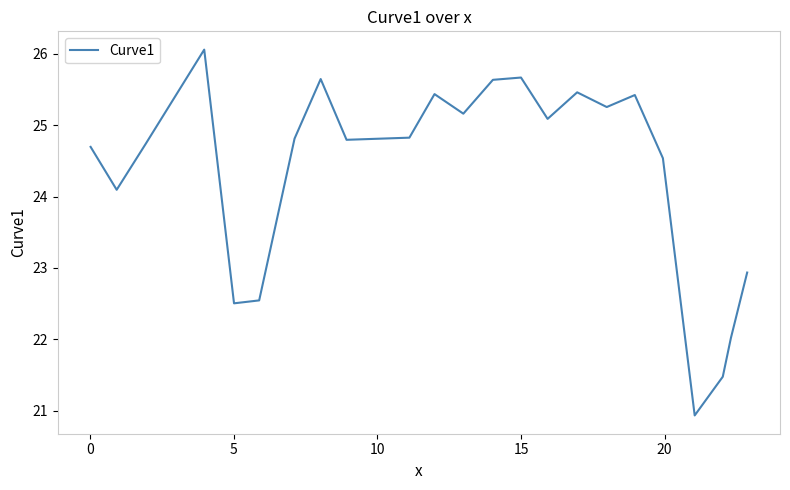

What is the difference between the maximum and minimum values?

5.1